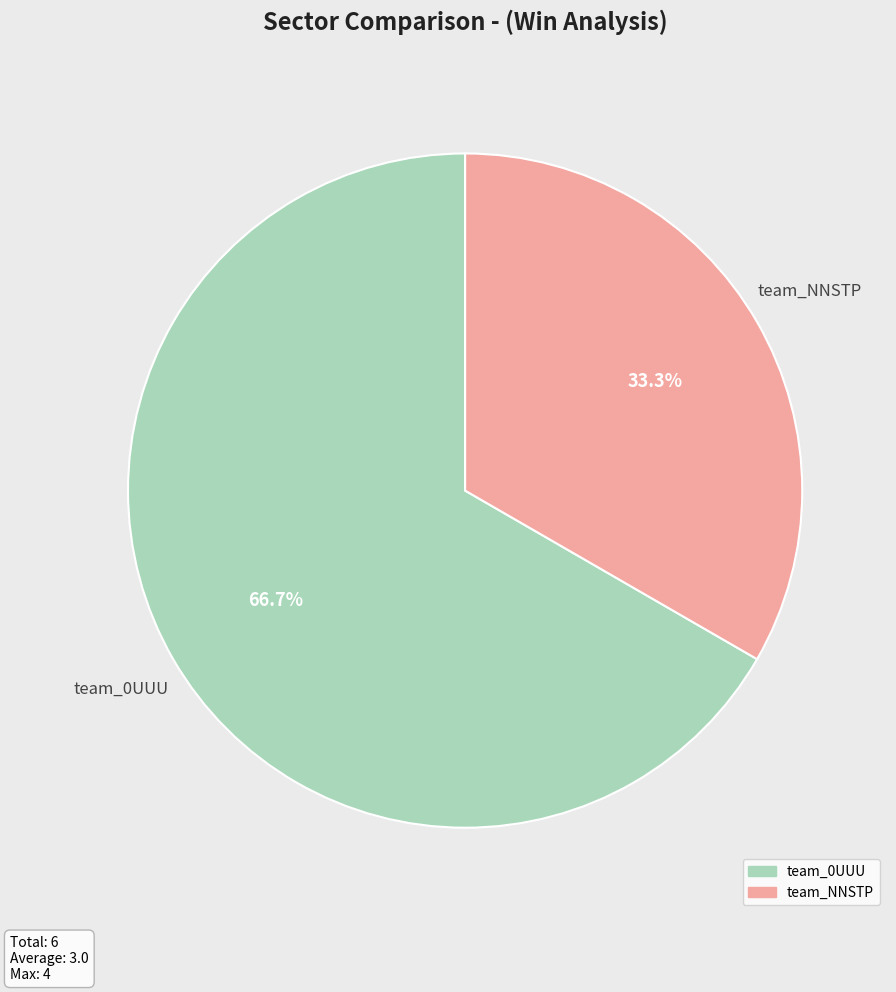

Between team_0UUU and team_NNSTP, which is larger?

team_0UUU